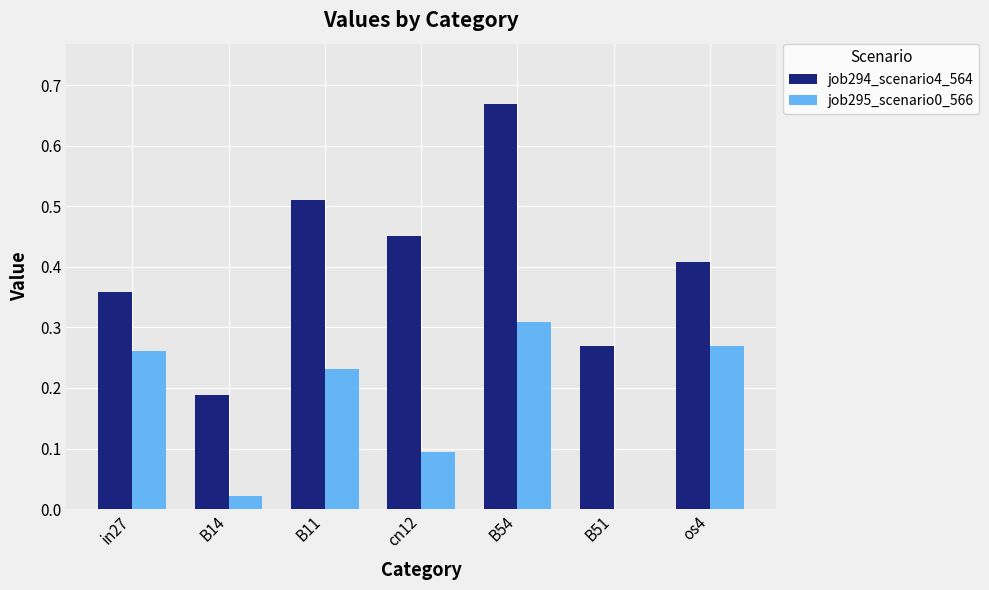

Is the value of job294_scenario4_564 at B51 greater than the value of job295_scenario0_566 at B54?

No